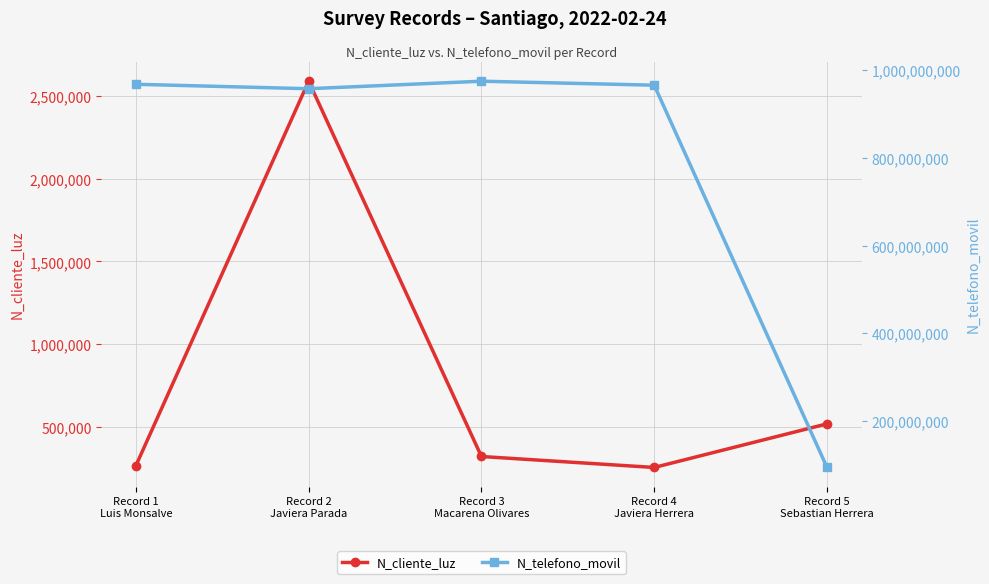

Where does the N_telefono_movil series first go above 965423133?

Record 1
Luis Monsalve